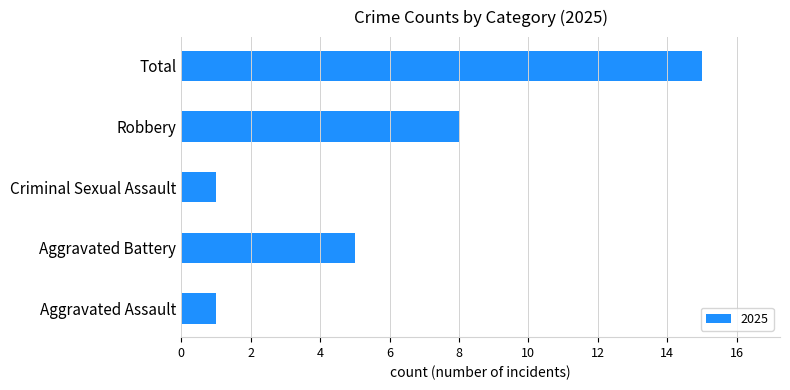

How many series are shown in this chart?

1